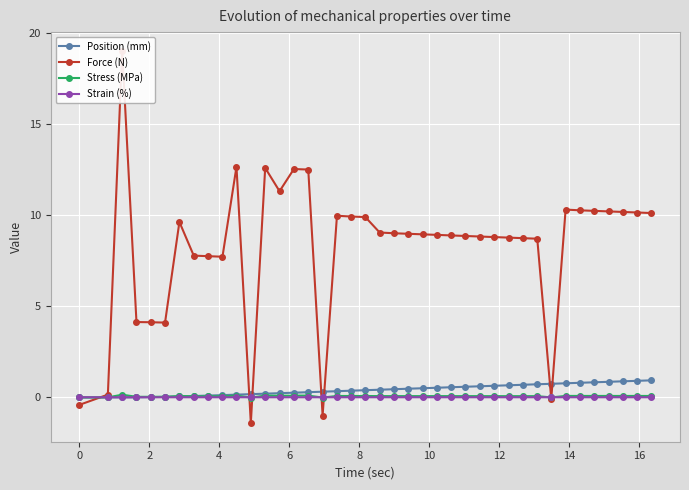

What is the greatest value displayed?

19.1